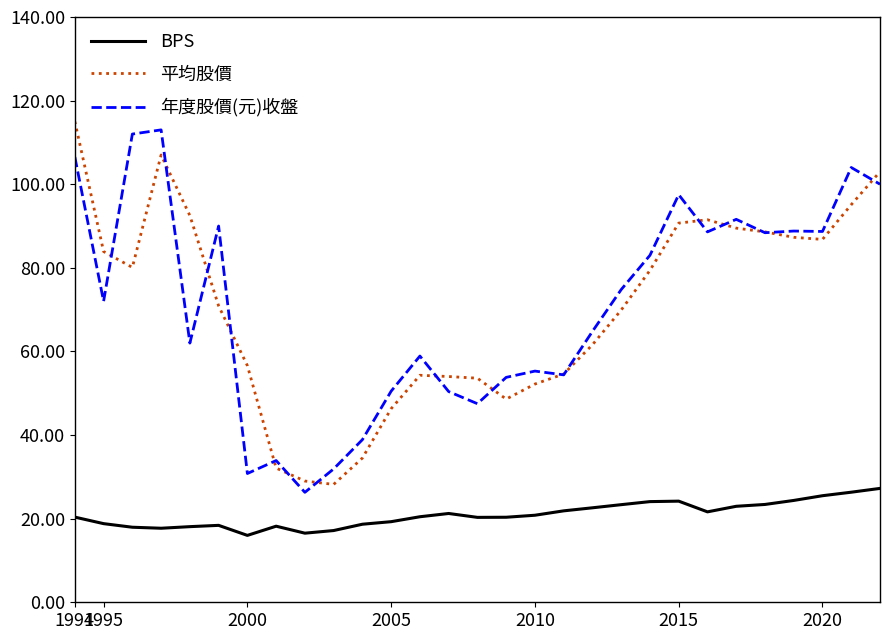

What is the minimum value for 年度股價(元)收盤?

26.3